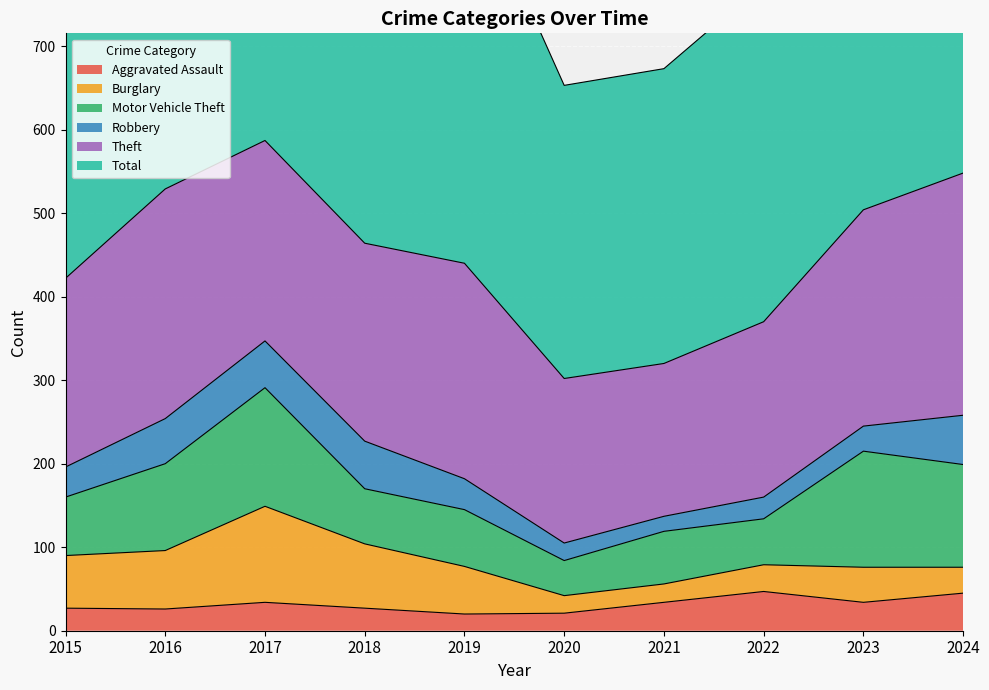

True or false: Aggravated Assault has a value of 26 at 2016.

True